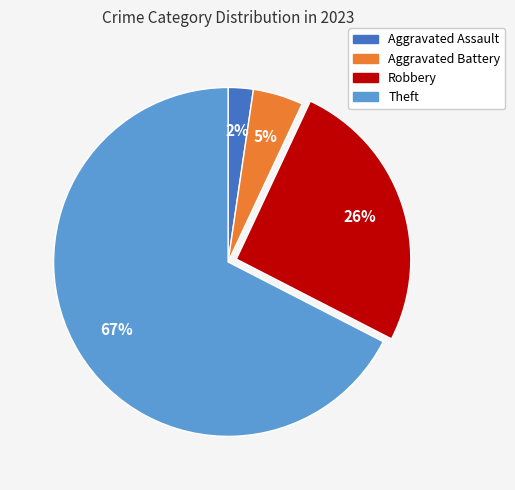

What is the ratio of the value at Aggravated Battery to the value at Theft?

0.1